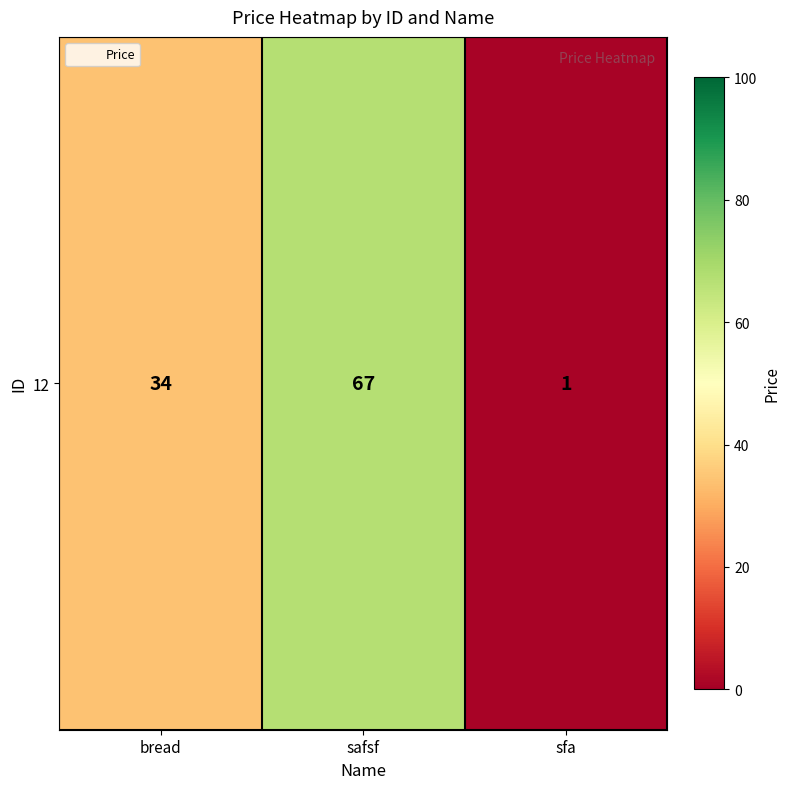

List the labels in order of value, largest first.

safsf, bread, sfa